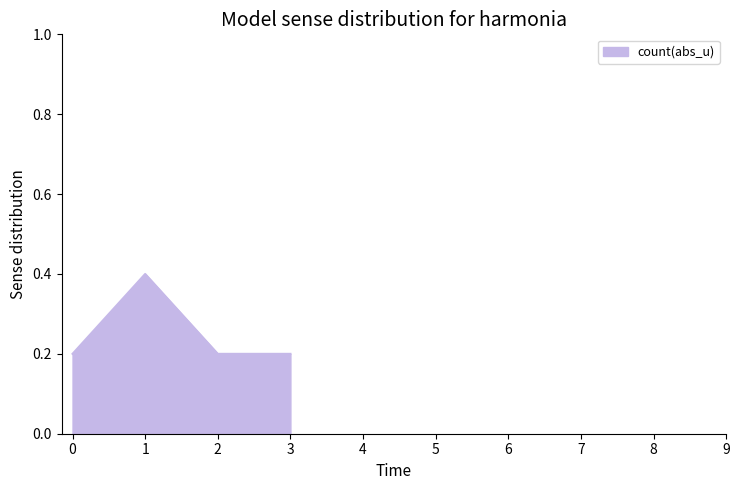

The chart shows a value of 0.2 at 0. True or false?

True